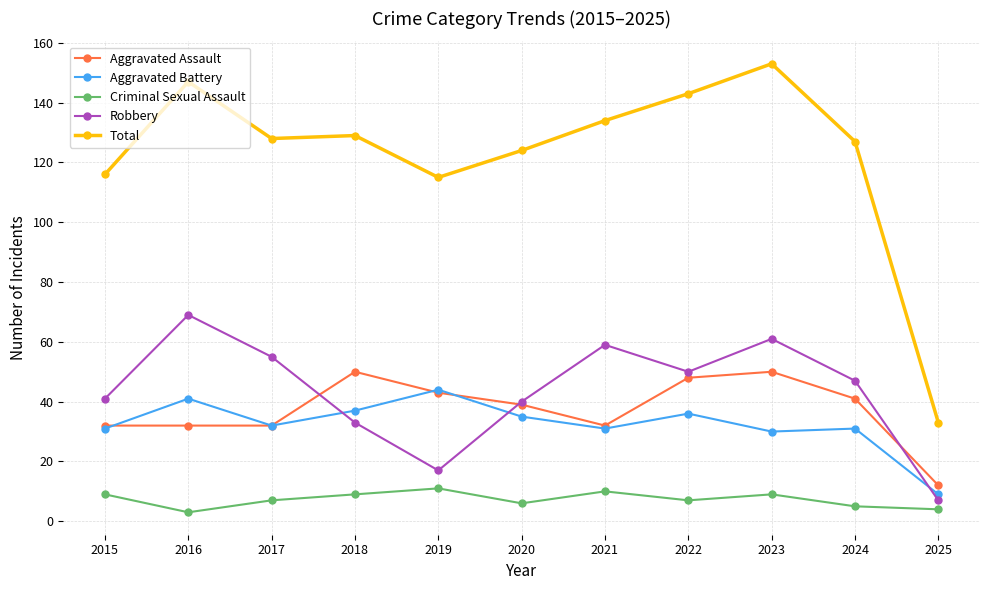

The value of Total at 2016 is 147. True or false?

True